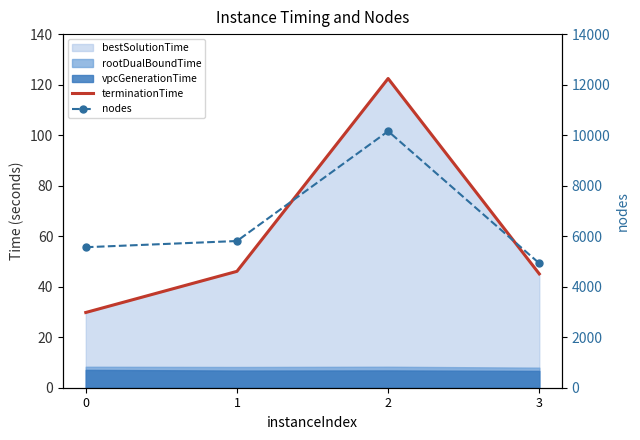

Reading right to left, transcribe all the data shown in this chart.

terminationTime: 45.1	122.4	46.1	29.8
nodes: 4925.0	10156.0	5808.0	5563.0